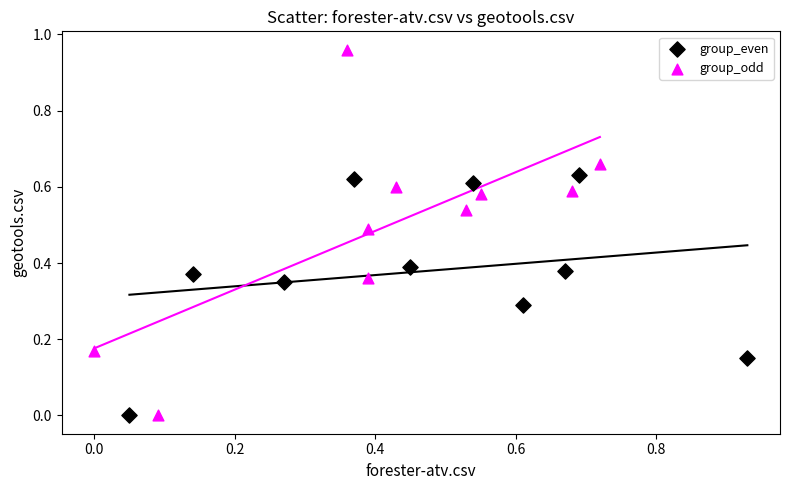

What are all the series names shown in the legend?

group_even, group_odd